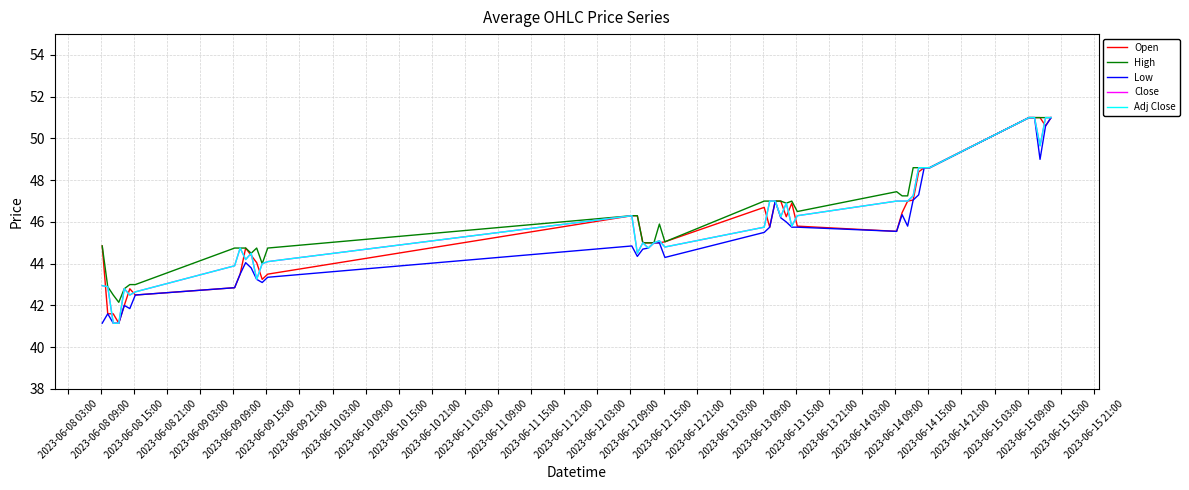

How many interior local peaks does the Low series have?

6